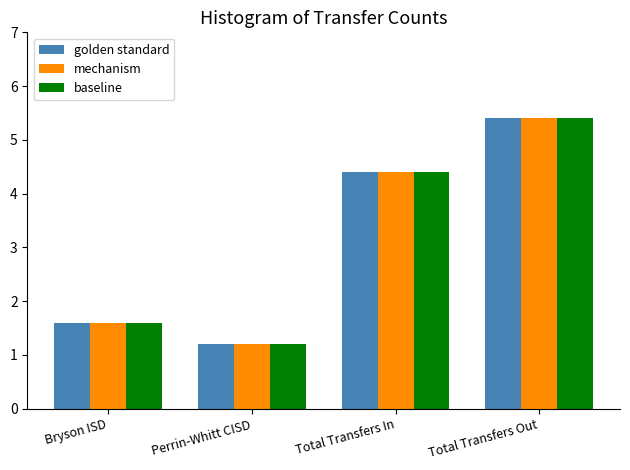

What position from the right is Perrin-Whitt CISD?

3